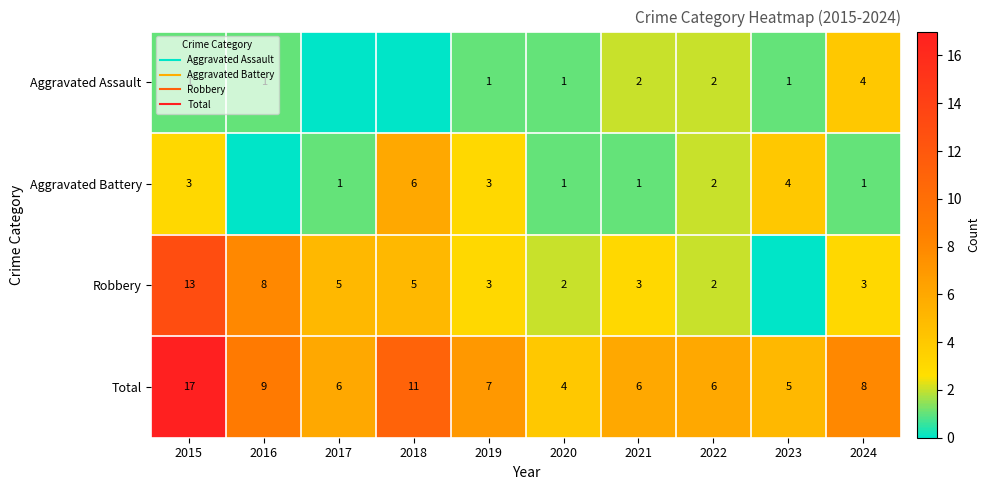

True or false: Total has a value of 6 at 2017.

True